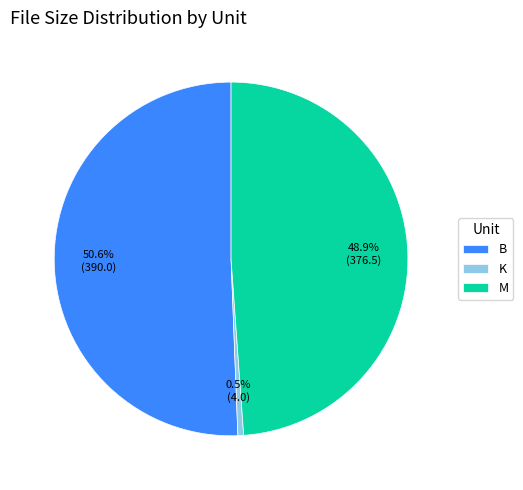

Is there any slice that represents more than half of the pie?

Yes